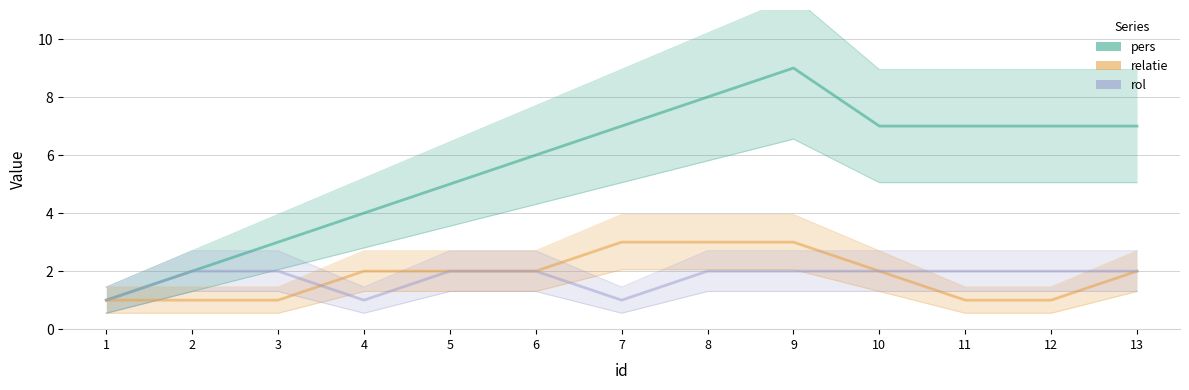

Which series has the largest total across all categories?

pers